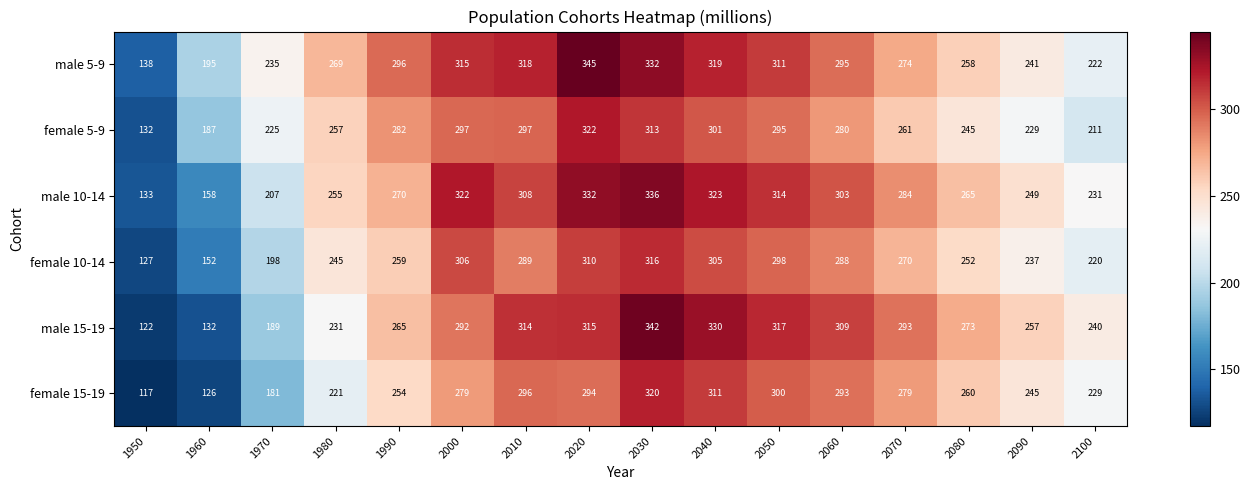

What is the minimum value shown in the chart?

117